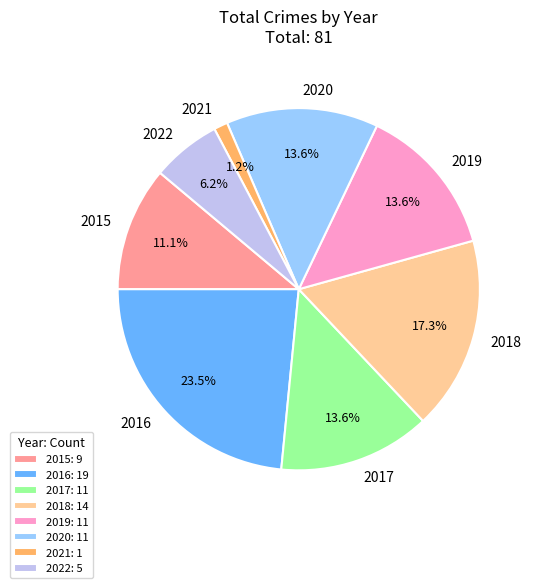

Is 2019 the majority of the pie?

No